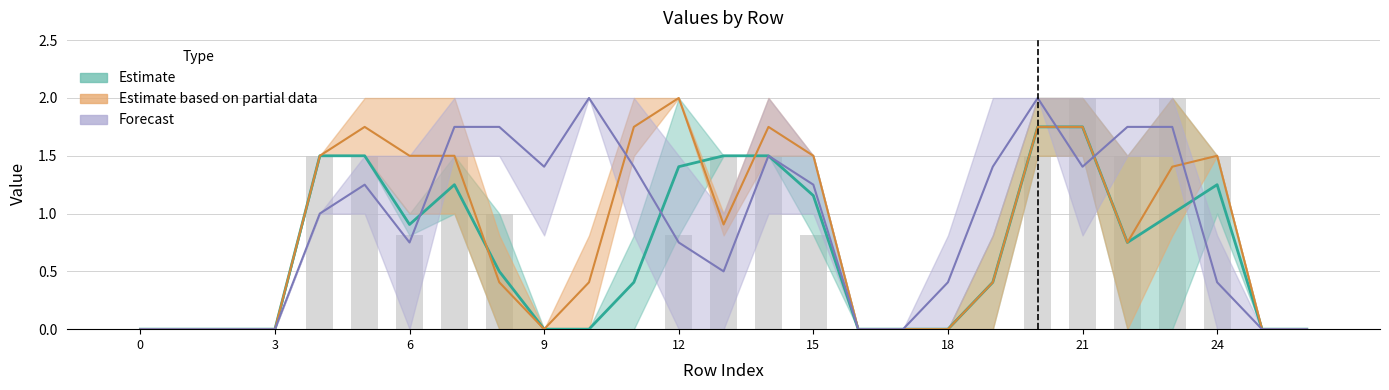

How many data points does each series have?

27